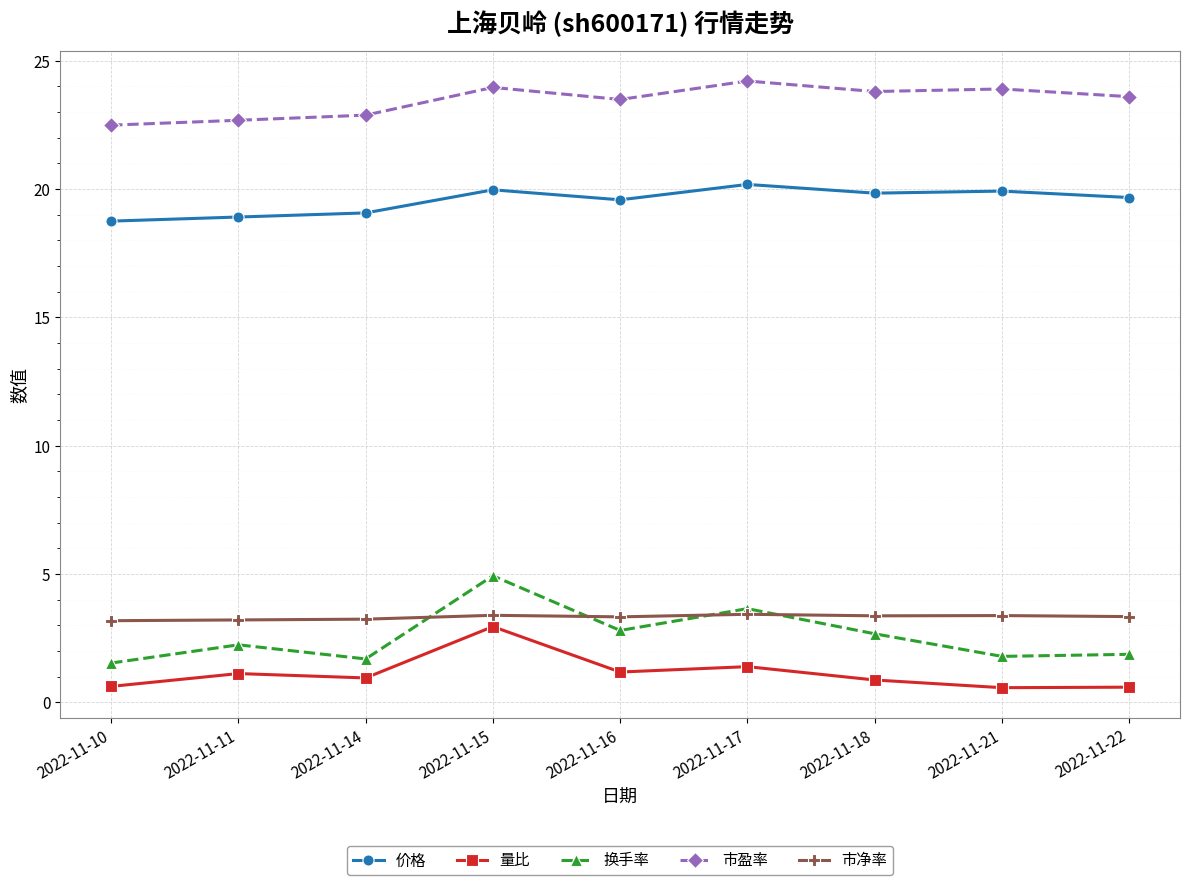

The value of 市盈率 at 2022-11-14 is 31.0. True or false?

False